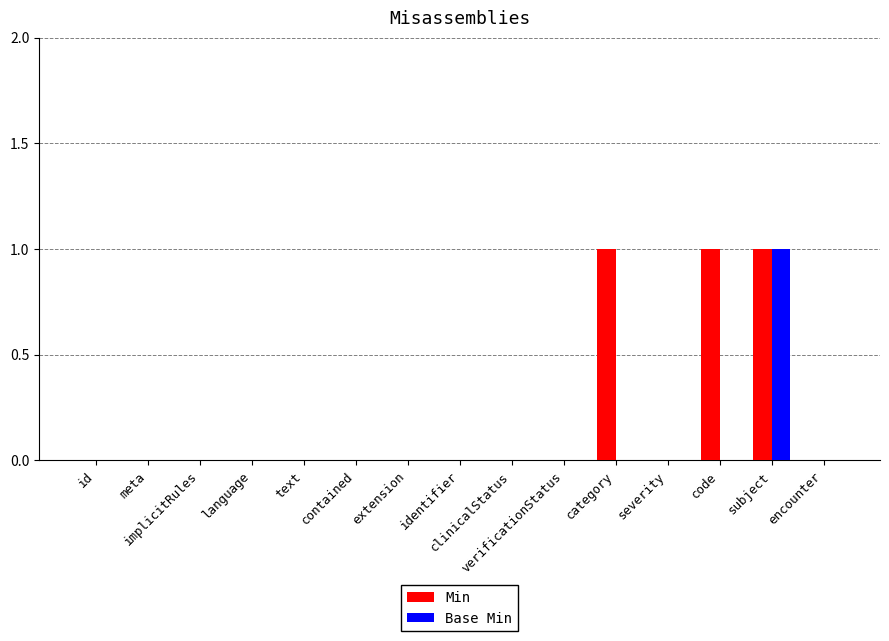

What is the sum of all Min values?

3